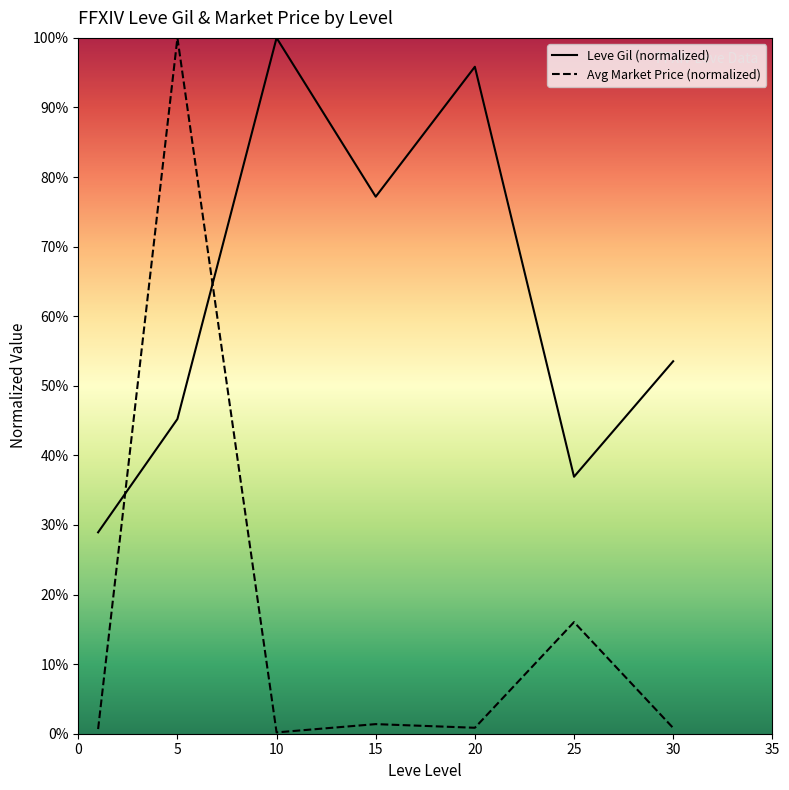

How many data points in Leve Gil (normalized) are less than 53?

3